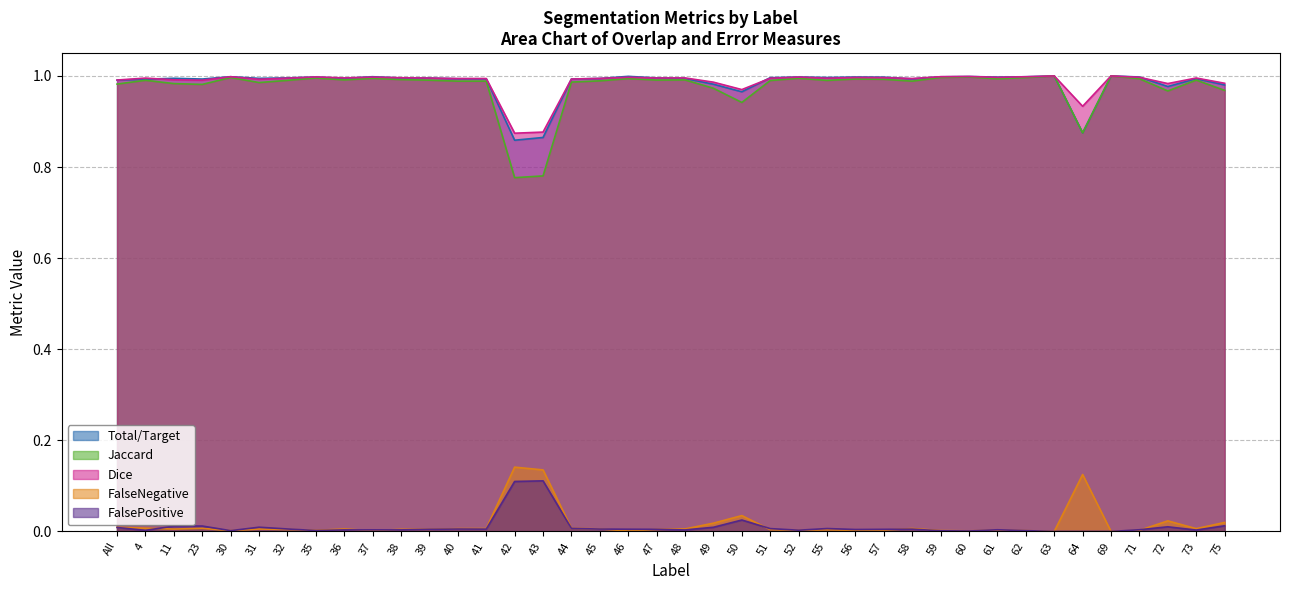

What is the maximum value for Total/Target?

0.1